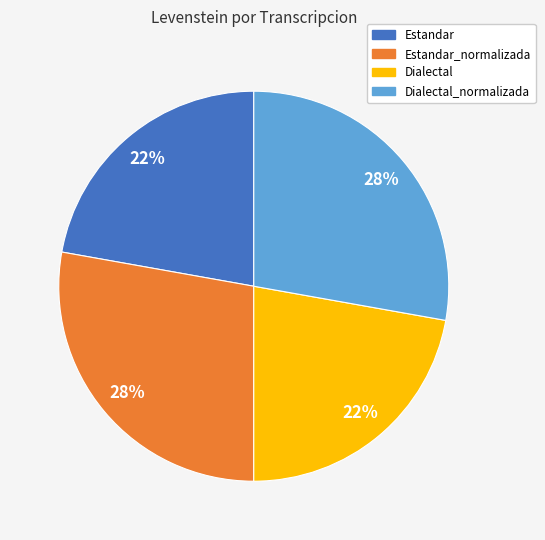

Count the number of slices in the pie.

4